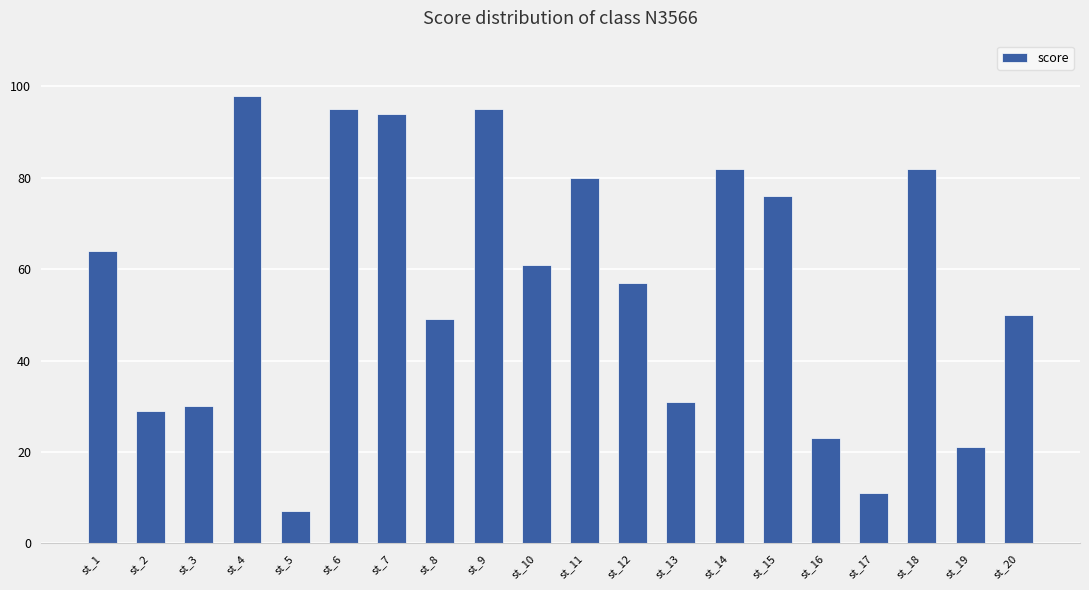

Reading right to left, transcribe all the data shown in this chart.

50	21	82	11	23	76	82	31	57	80	61	95	49	94	95	7	98	30	29	64